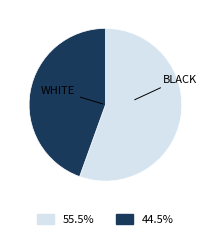

Is there a majority slice in this chart?

Yes